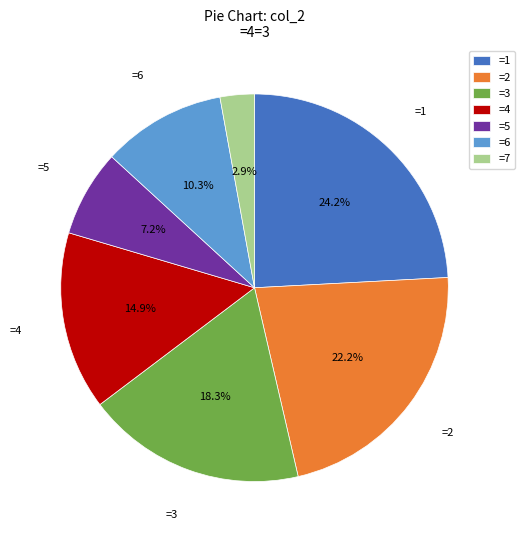

Between =6 and =1, which is larger?

=1